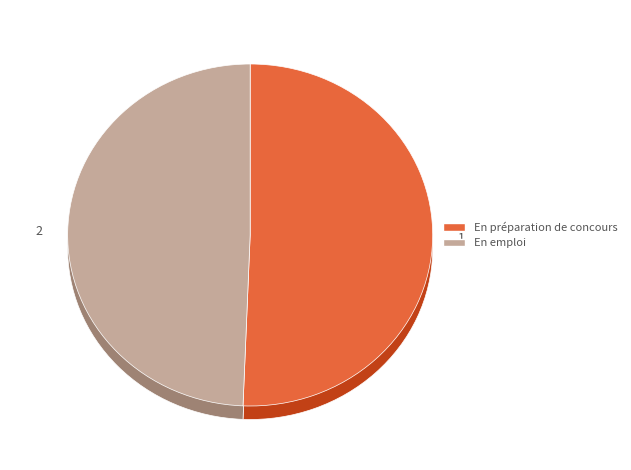

Rank the categories by value from highest to lowest.

1, 2